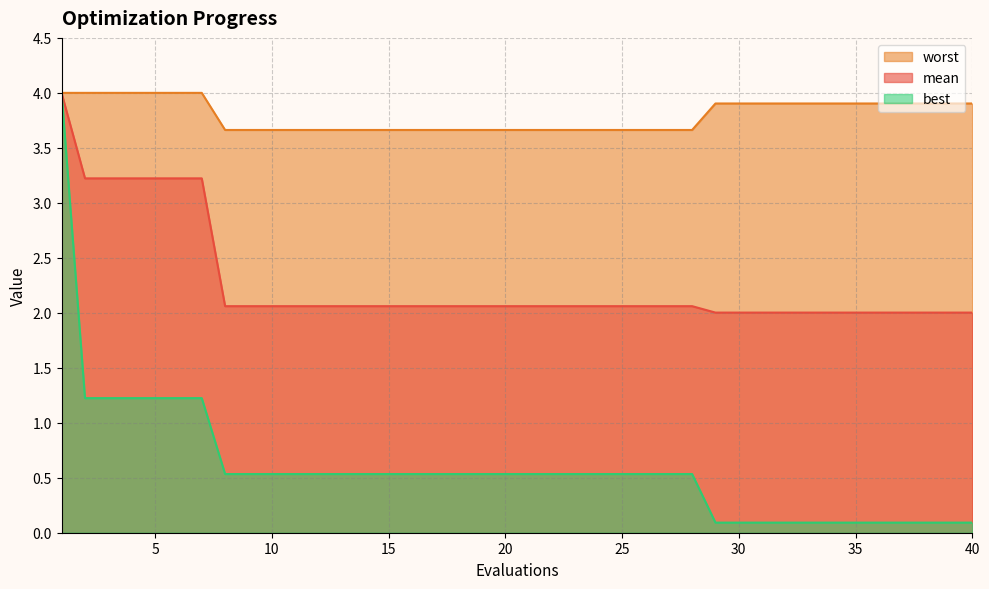

True or false: best and worst cross at least once.

False